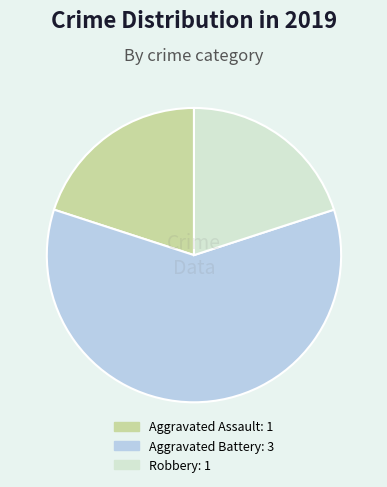

Combined, do Aggravated Battery and Robbery account for over 50%?

Yes